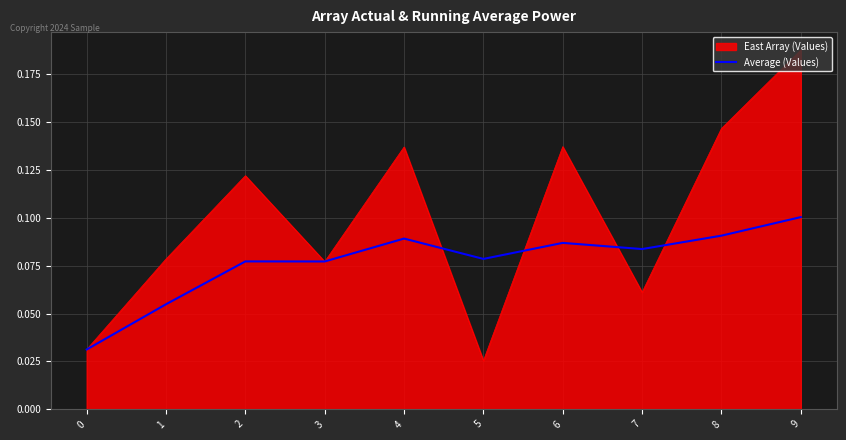

Where is East Array (Values) nearest to the value 0?

5